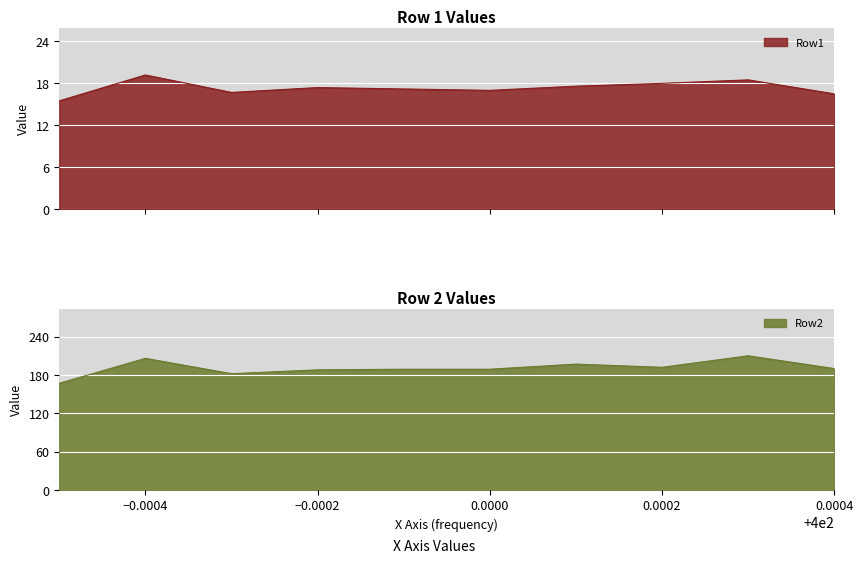

What is the approximate value of Row1 at 399.9997?

16.7